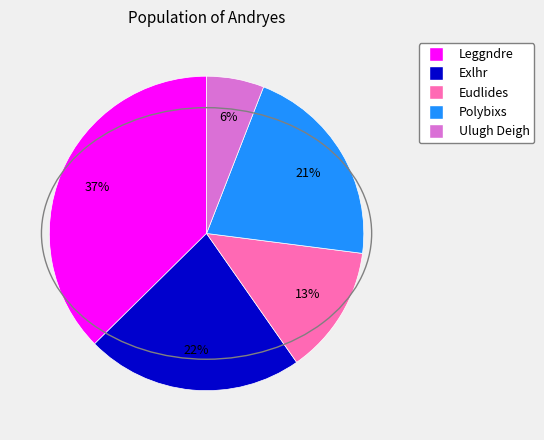

Combined, do Polybixs and Eudlides account for over 50%?

No